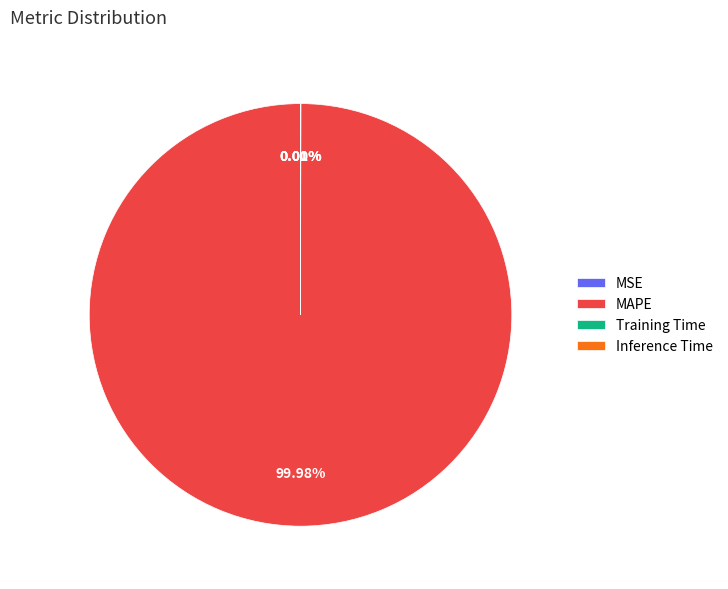

What percentage is the MAPE slice, to the nearest percent?

100%